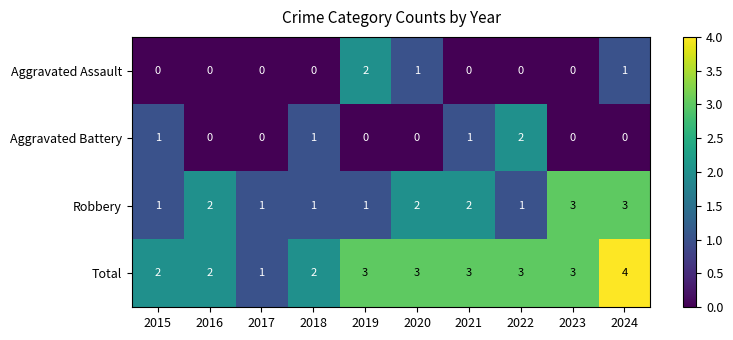

Is it true that Aggravated Battery equals 0 at 2016?

True